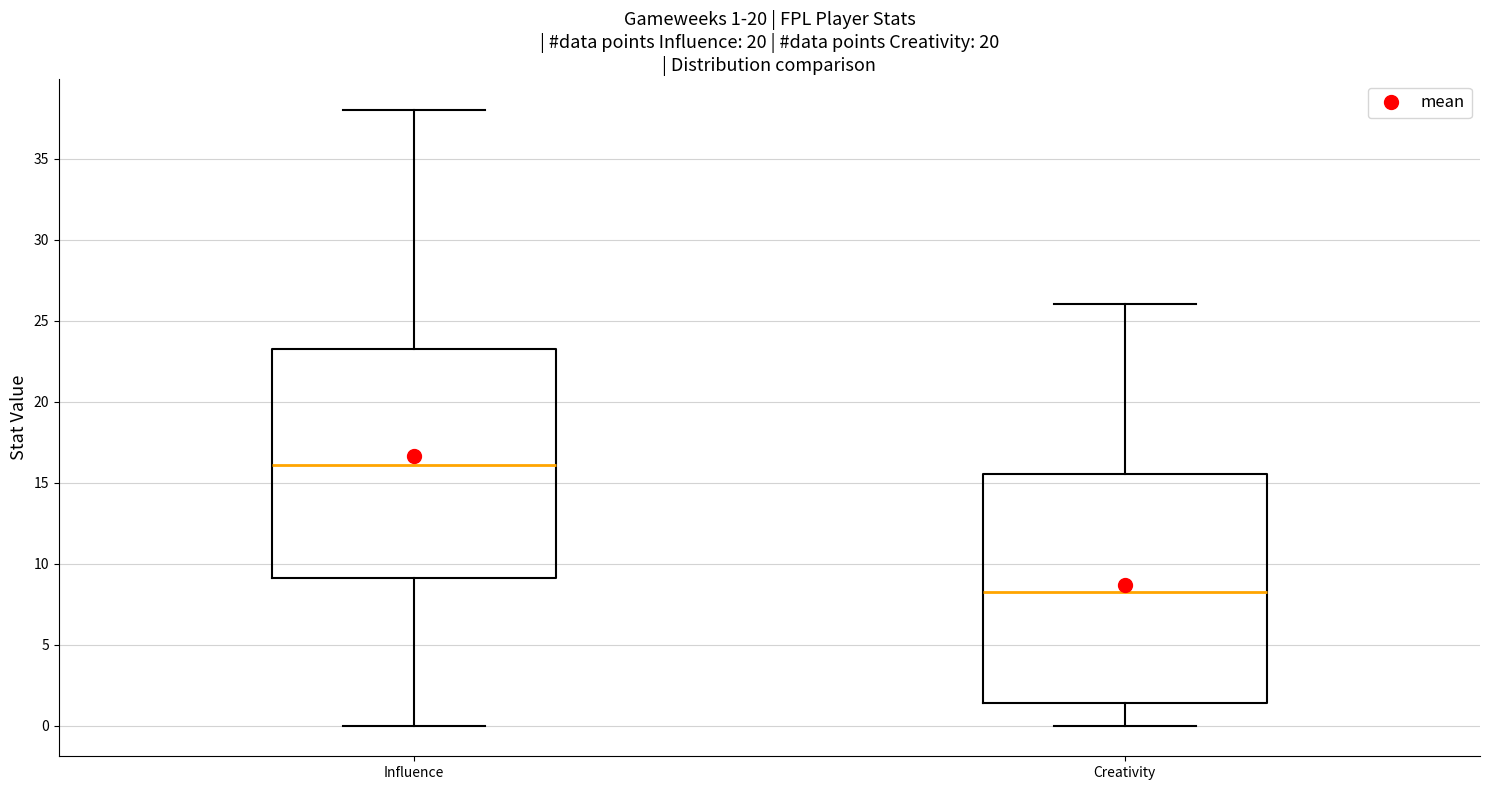

Which box's median line is the highest?

Influence